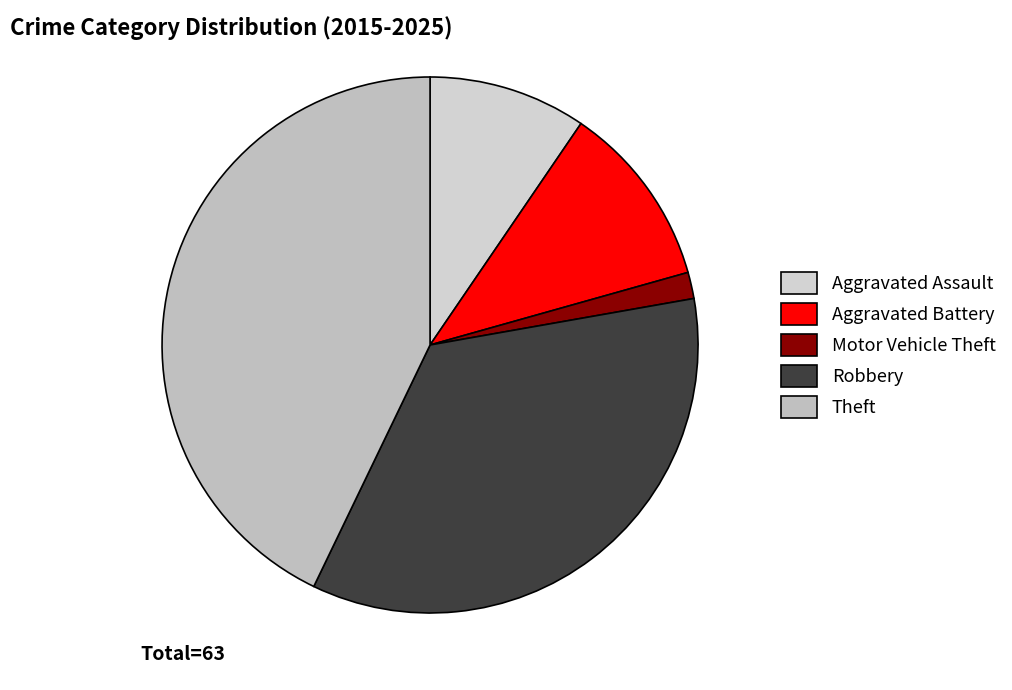

Approximately how many times larger is the value at Aggravated Battery compared to Aggravated Assault?

1.2